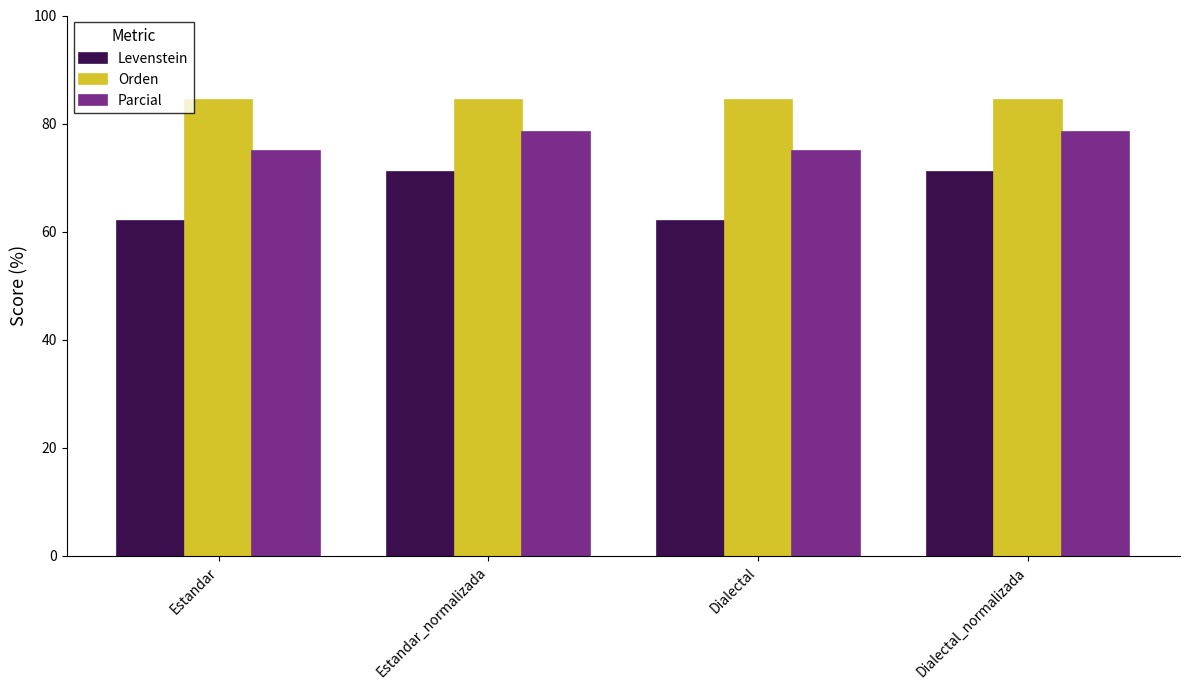

True or false: Parcial has a value of 125.5 at Estandar_normalizada.

False